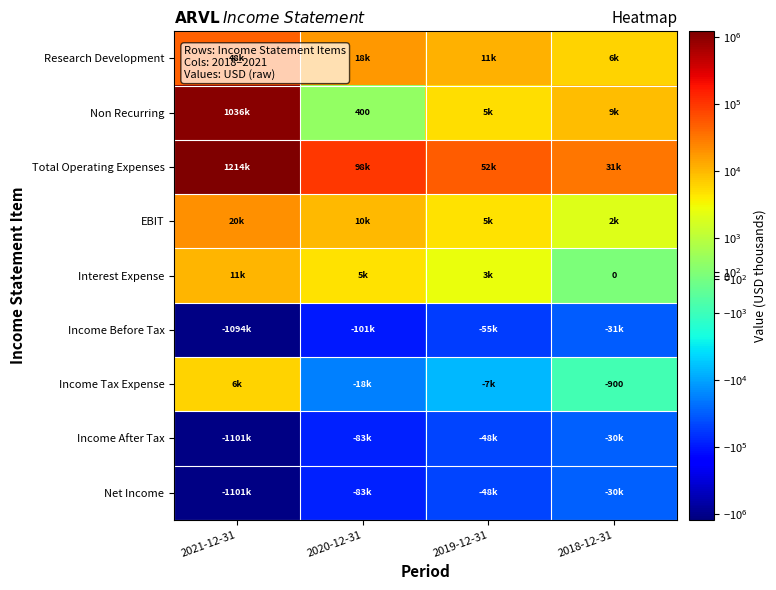

How many distinct data groups are displayed?

9